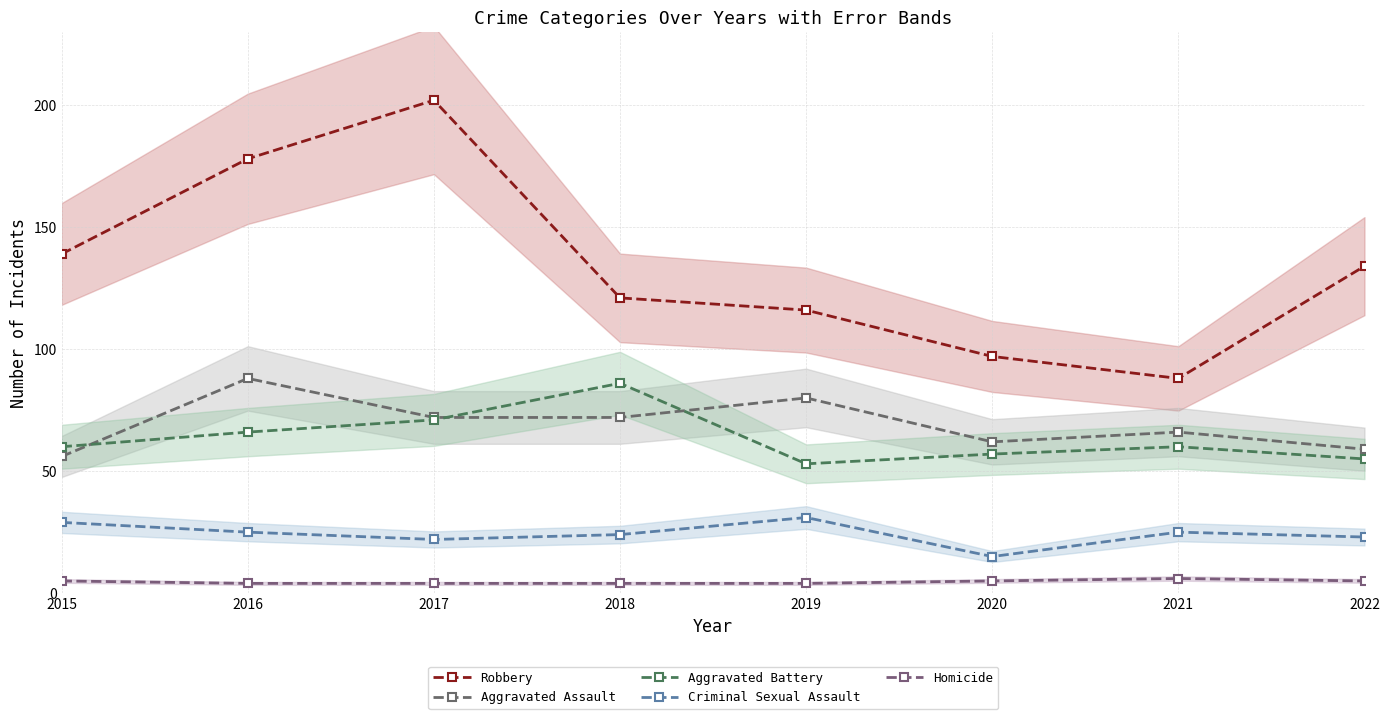

In Aggravated Battery, how many points are lower than both neighbors (excluding endpoints)?

1